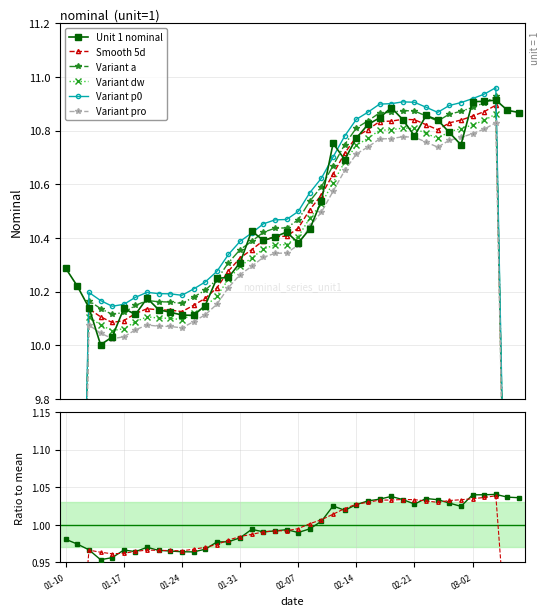

What is the label of the 19th point from the left?

18